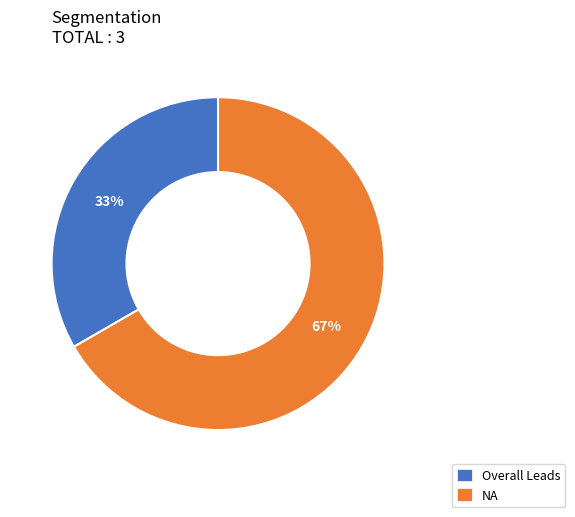

Rank the categories by value from highest to lowest.

NA, Overall Leads